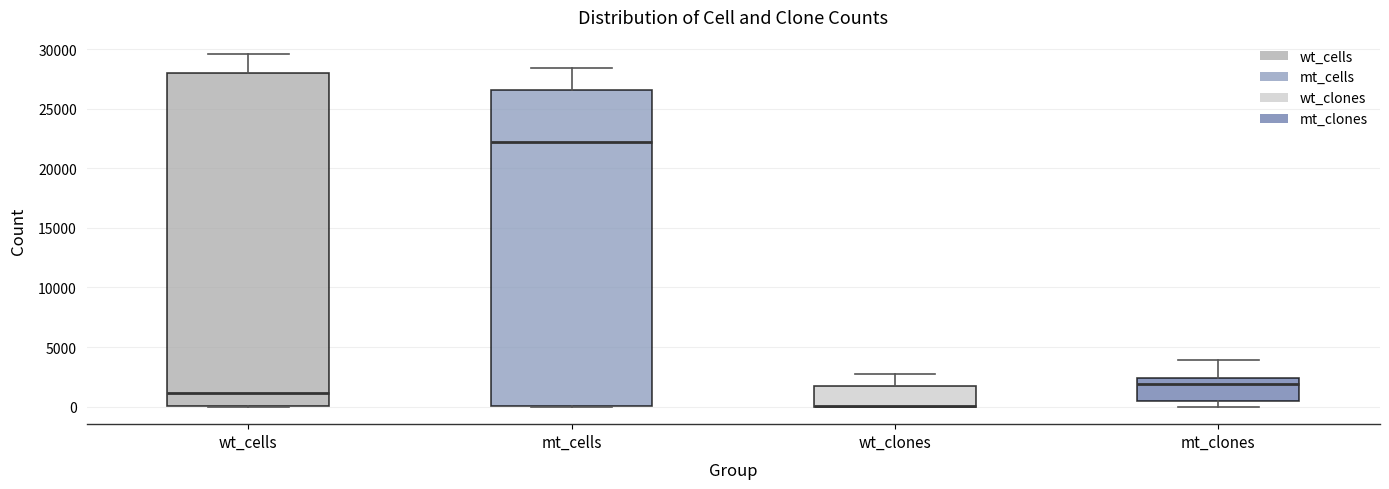

Reading left to right, transcribe this box plot: for each box, give where its median line is, the range the box spans, and where its two whiskers end, as read against the y-axis. The values are not printed on the chart, so give them approximately, as read against the axis.

wt_cells: median 1000, box 0 to 28000, whiskers 0 to 29500
mt_cells: median 22000, box 0 to 26500, whiskers 0 to 28500
wt_clones: median 0 (drawn on the box's lower edge), box 0 to 1500, whiskers 0 to 2500
mt_clones: median 2000, box 500 to 2500, whiskers 0 to 4000